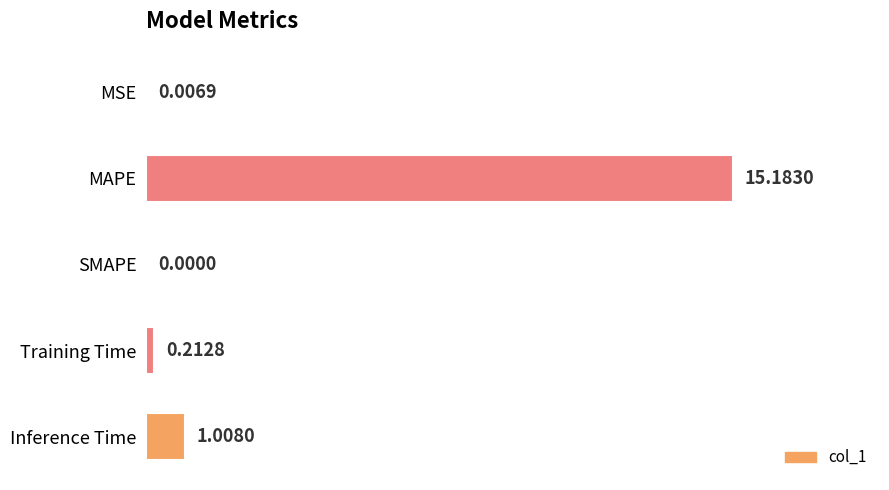

At which label is the value closest to 7?

Inference Time